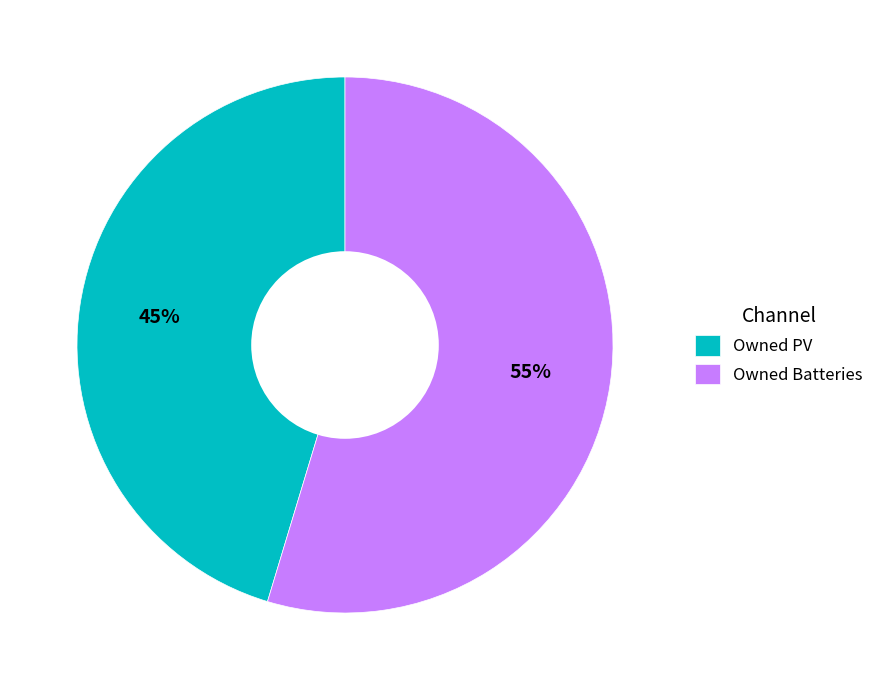

Rank the categories by value from lowest to highest.

Owned PV, Owned Batteries